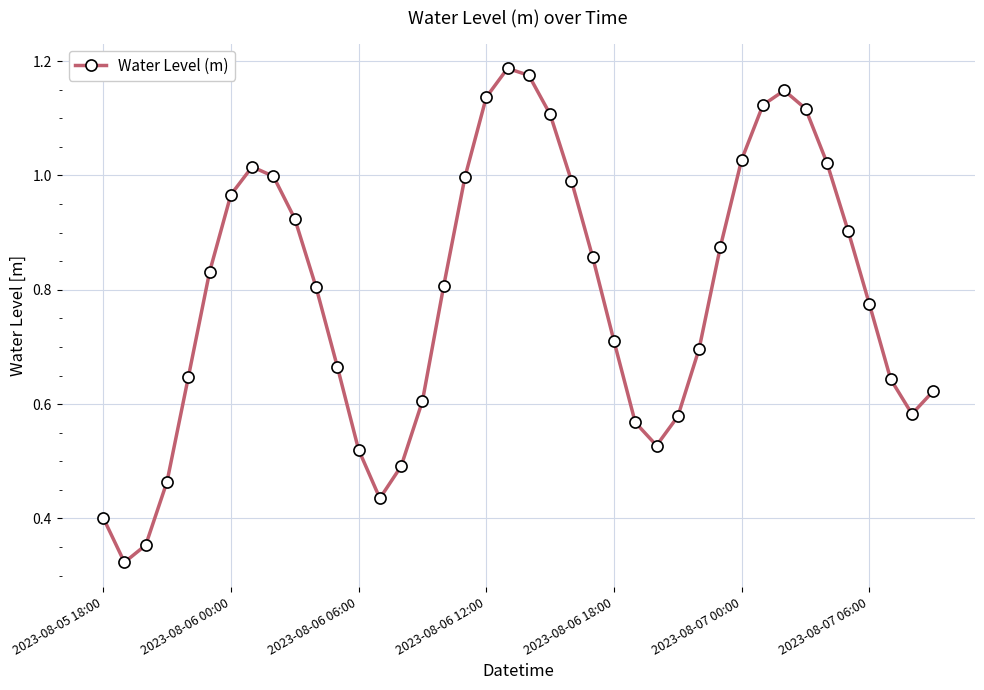

What is the sum of all values?

31.6